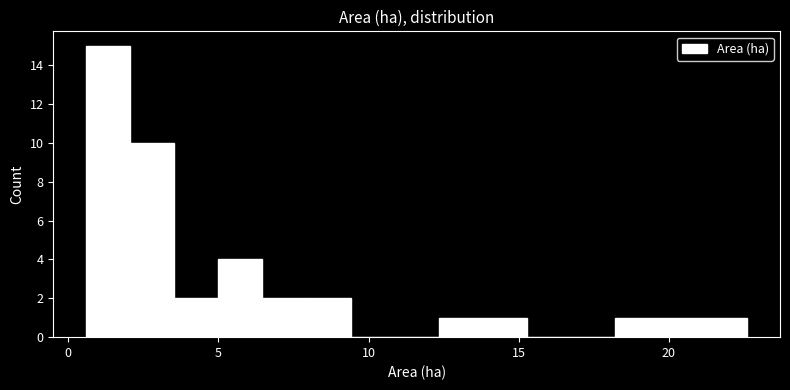

Around what value on the x-axis is the tallest bar? Give the approximate position of its centre, as read against the axis.

1.5